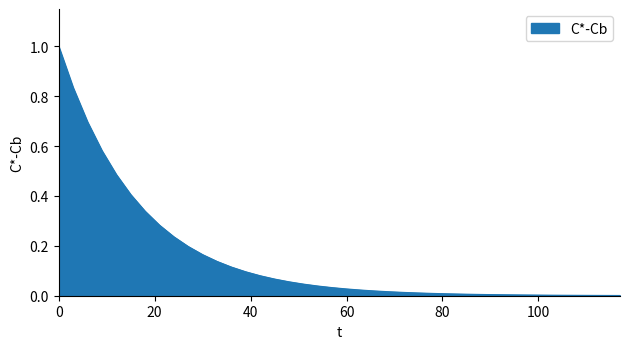

What is the greatest value displayed?

1.0